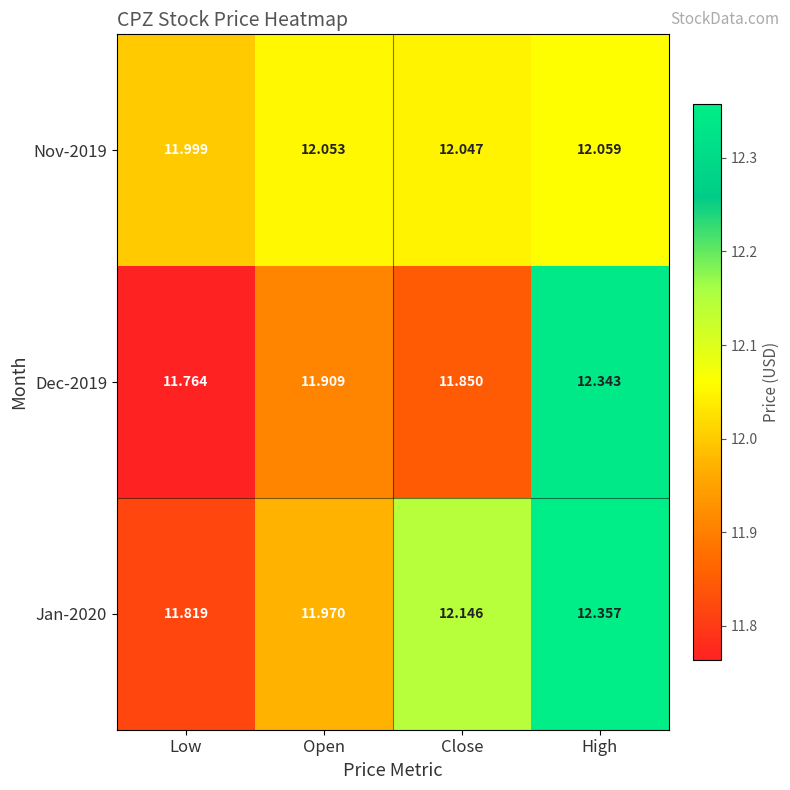

List the labels in order of Dec-2019 value, largest first.

High, Open, Close, Low